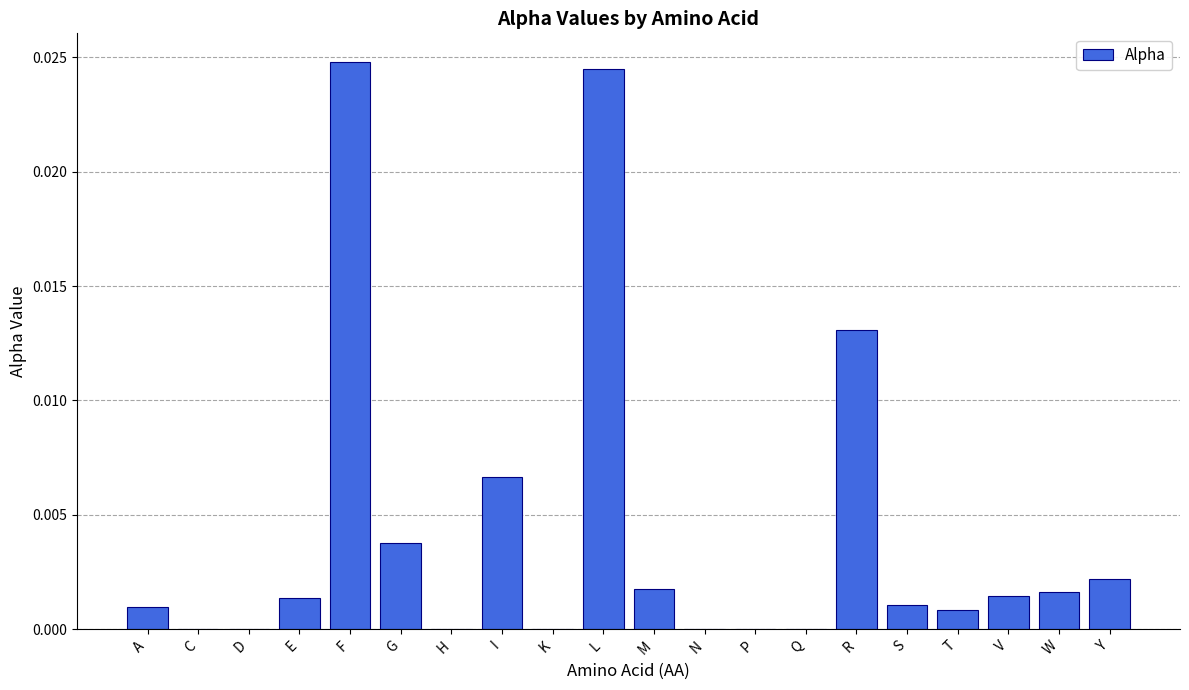

The chart shows a value of 0.0 at I. True or false?

True